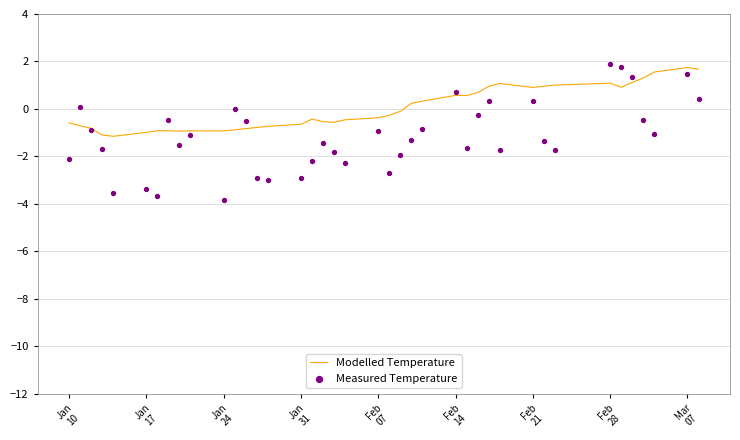

What are all the series names shown in the legend?

Modelled Temperature, Measured Temperature